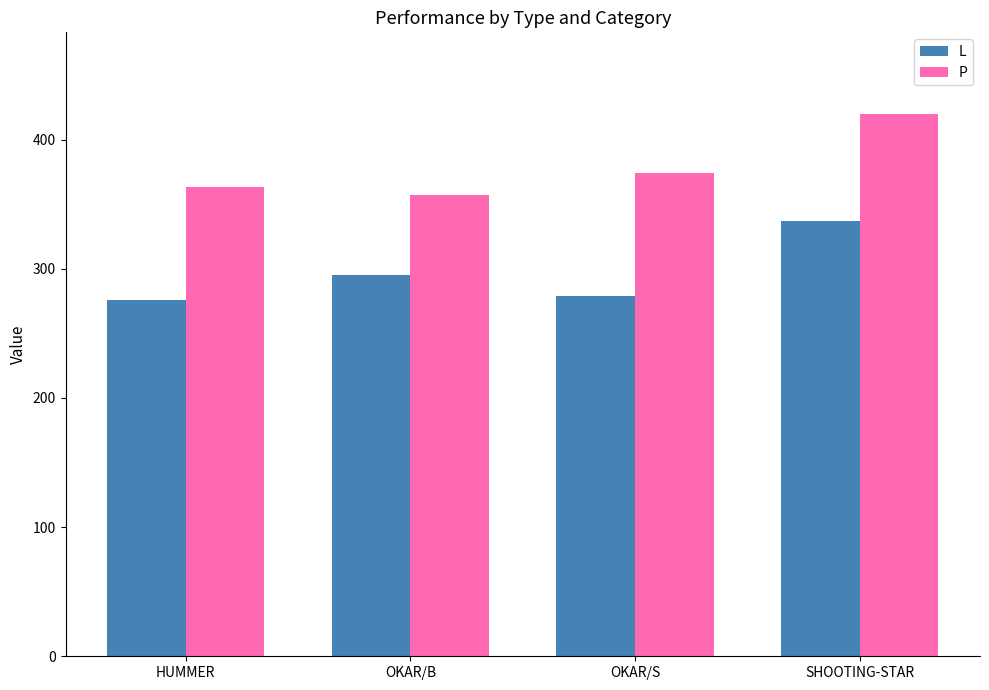

At which category is the sum across all series the highest?

SHOOTING-STAR